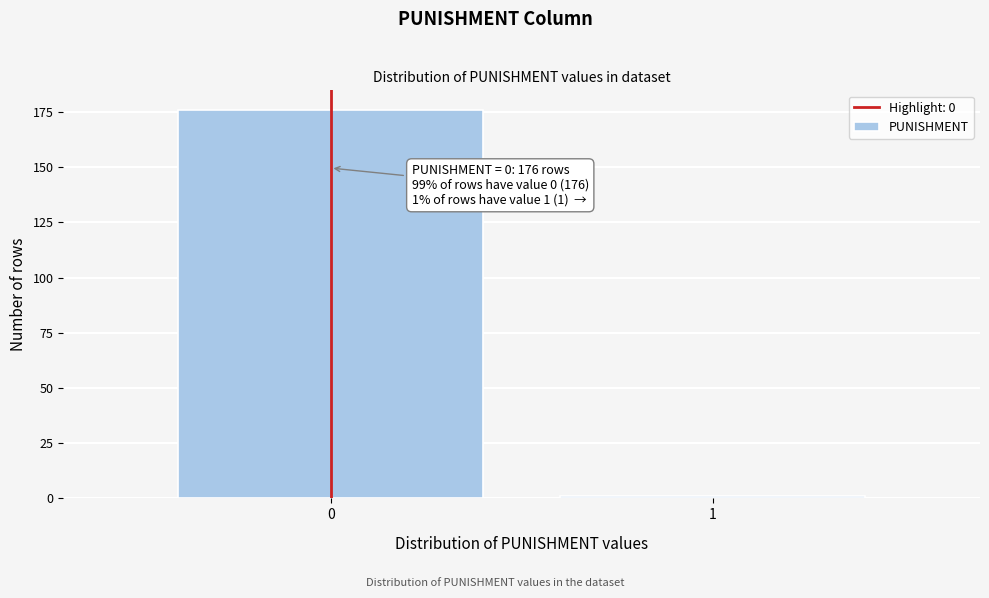

Reading right to left, extract all data points from this chart.

1	176